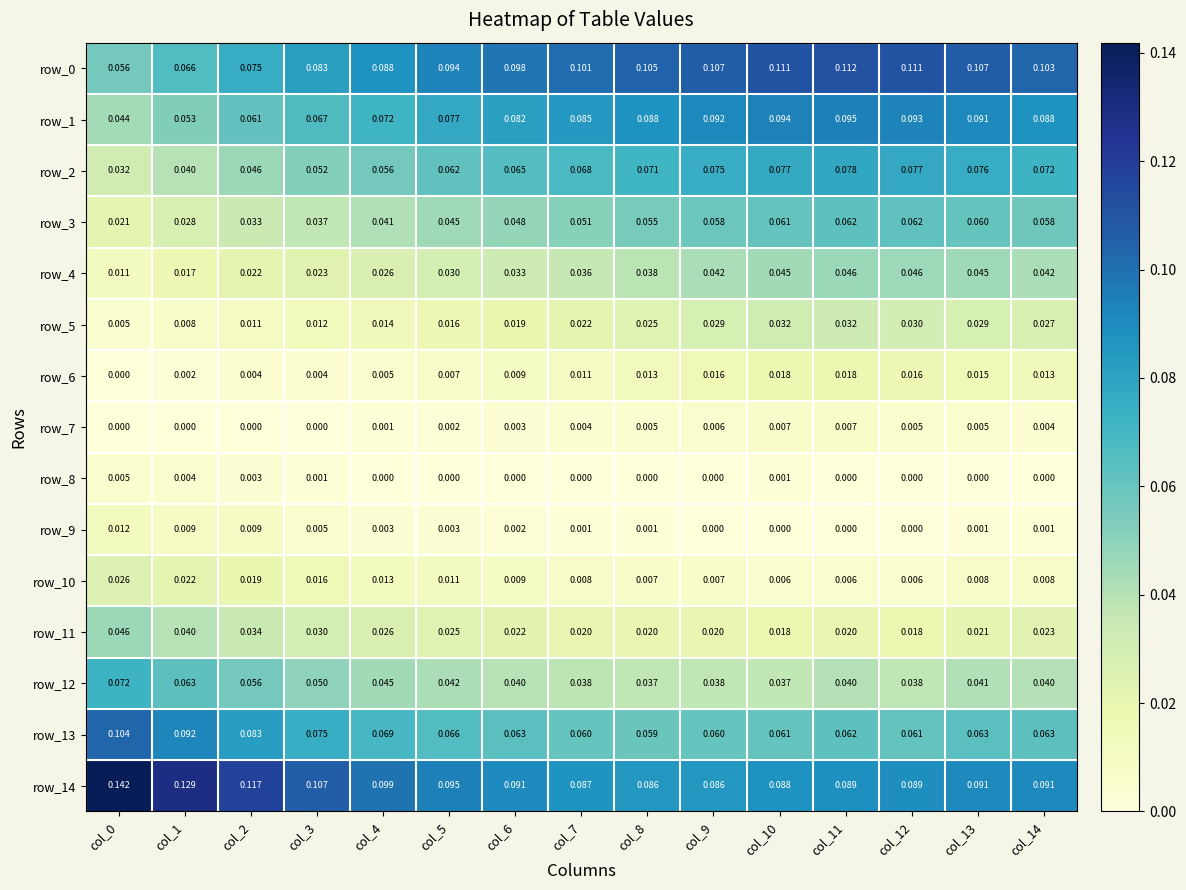

At how many categories does at least one series exceed 0?

15